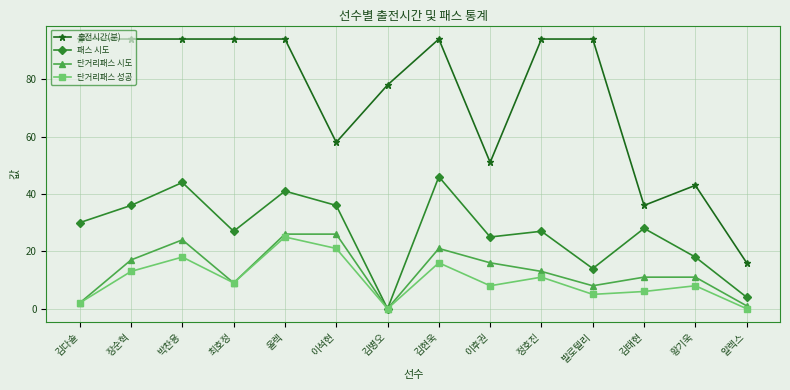

How many interior local valleys does the 단거리패스 시도 series have?

3